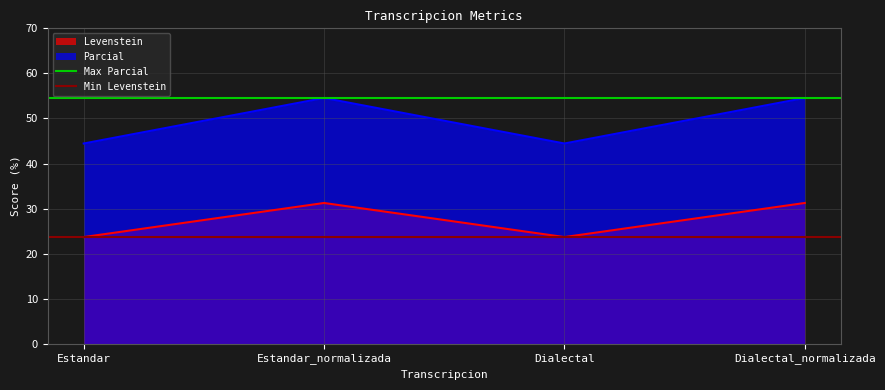

Is the value of Min Levenstein at Estandar_normalizada greater than the value of Max Parcial at Estandar_normalizada?

No